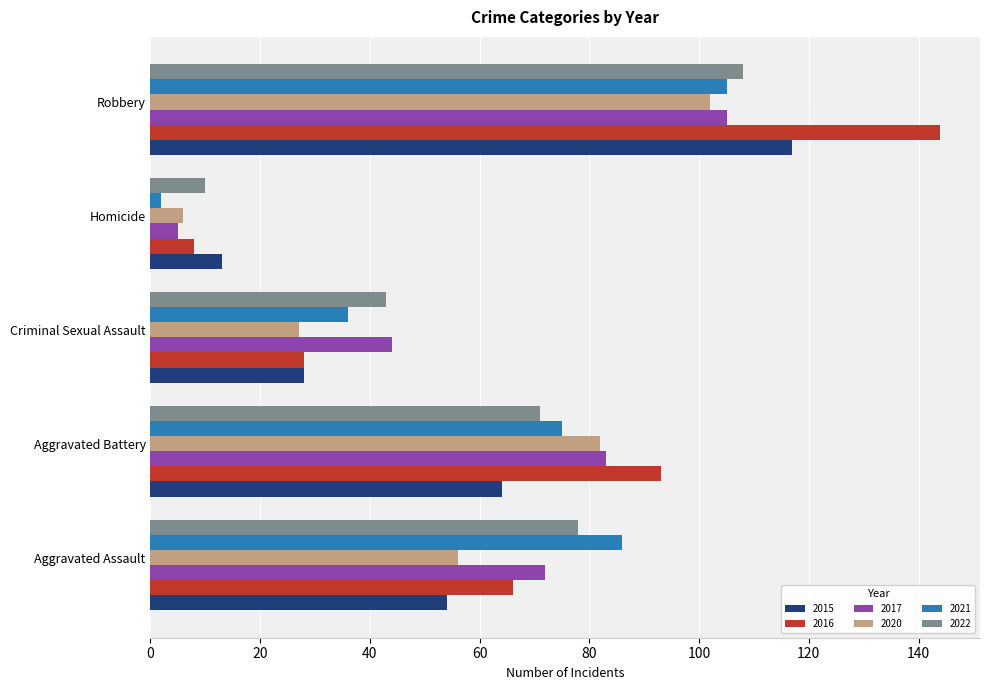

What are all the series names shown in the legend?

2015, 2016, 2017, 2020, 2021, 2022